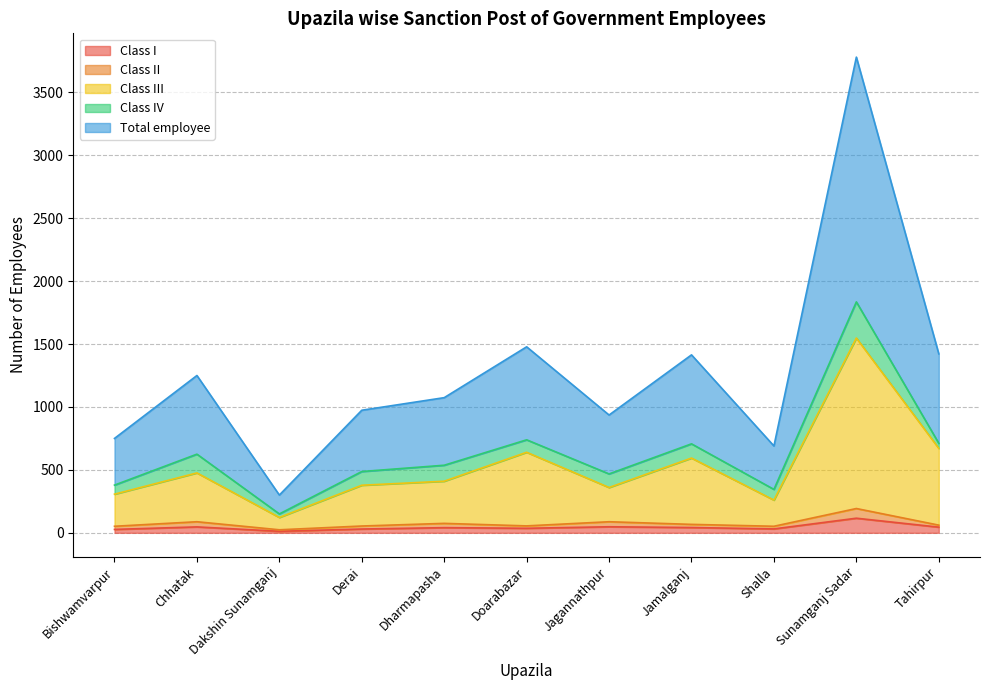

What is the difference between the second highest and second lowest values in the Class I series?

21